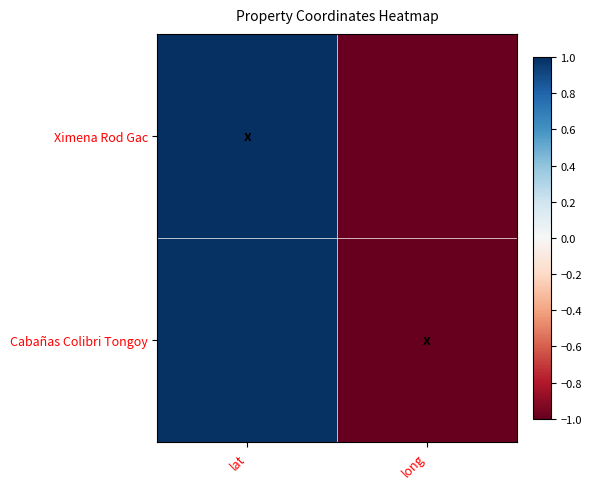

Reading right to left, list all the values displayed in this chart.

Ximena Rod Gac: long=-1.0	lat=1.0
Cabañas Colibri Tongoy: long=-1.0	lat=1.0